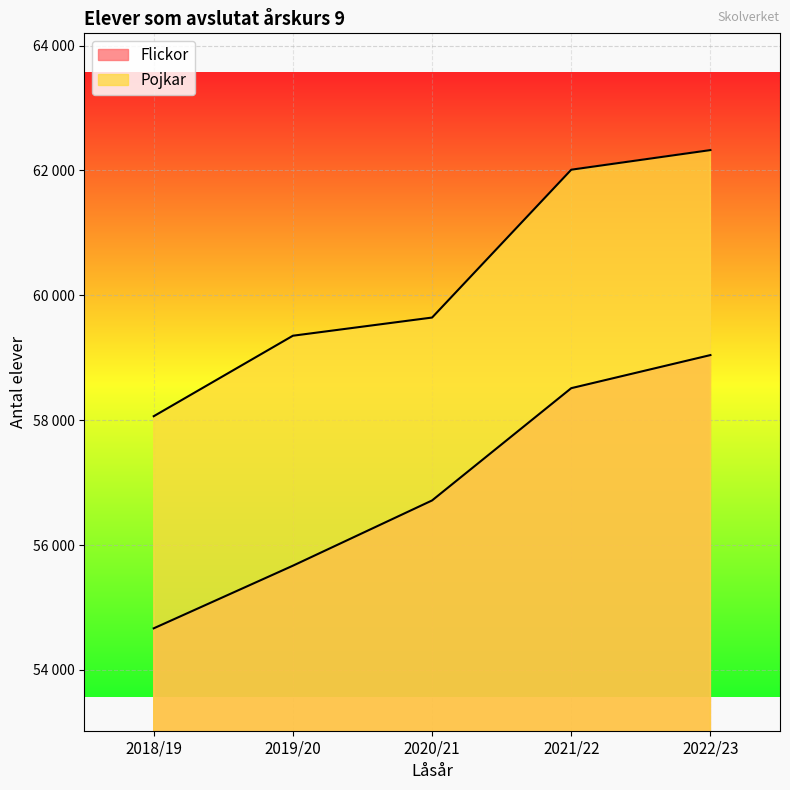

List the series in order of their peak value, lowest first.

Flickor, Pojkar